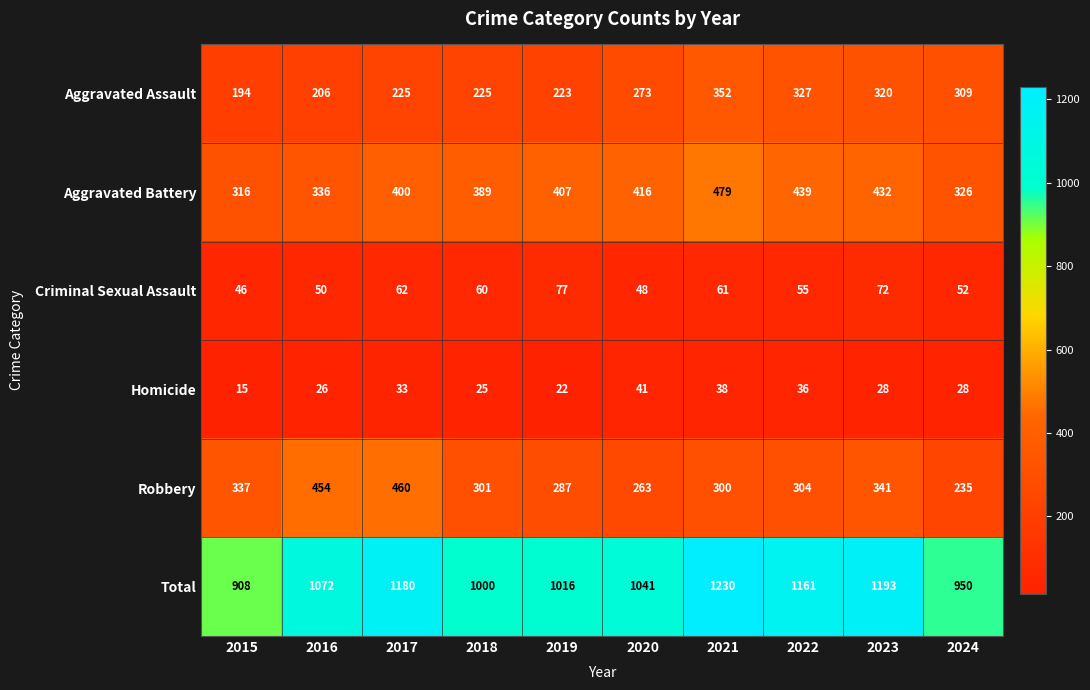

Is it true that Homicide equals 22 at 2019?

True